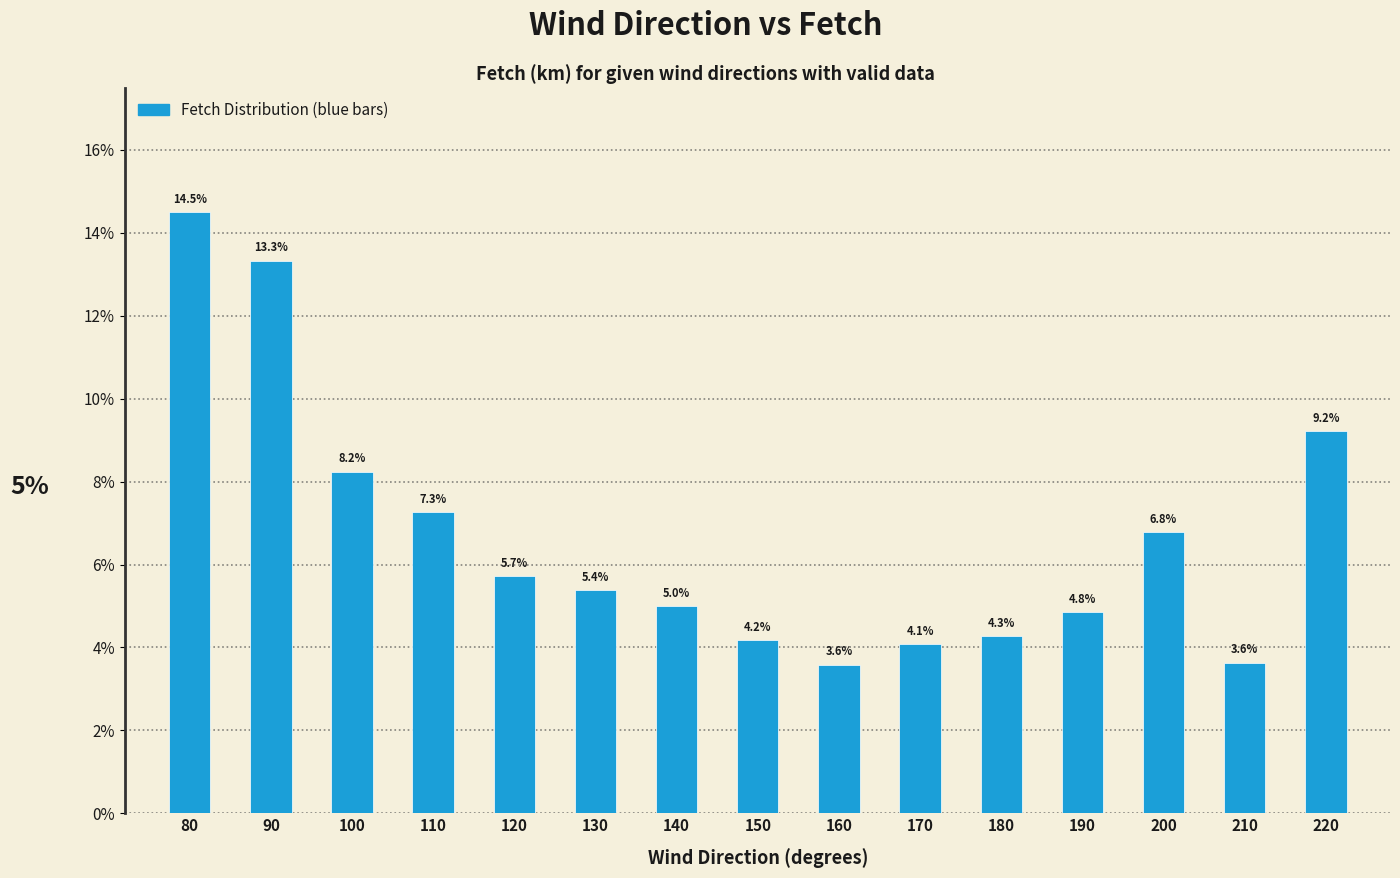

Reading left to right, list all the values displayed in this chart.

80=14.5	90=13.3	100=8.2	110=7.3	120=5.7	130=5.4	140=5.0	150=4.2	160=3.6	170=4.1	180=4.3	190=4.8	200=6.8	210=3.6	220=9.2